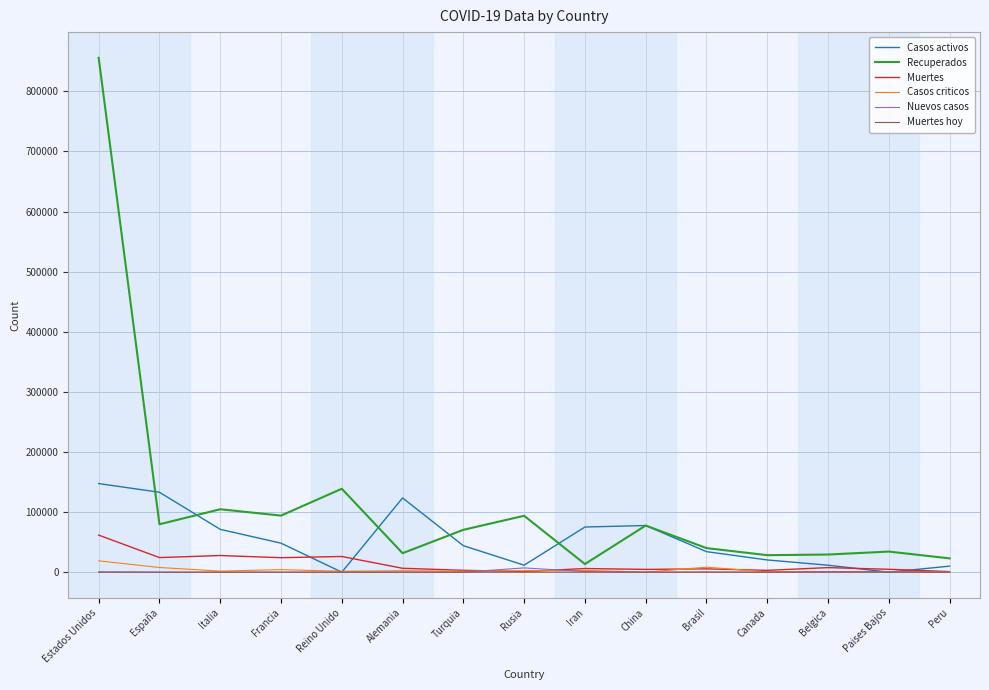

What is the greatest value displayed?

855656